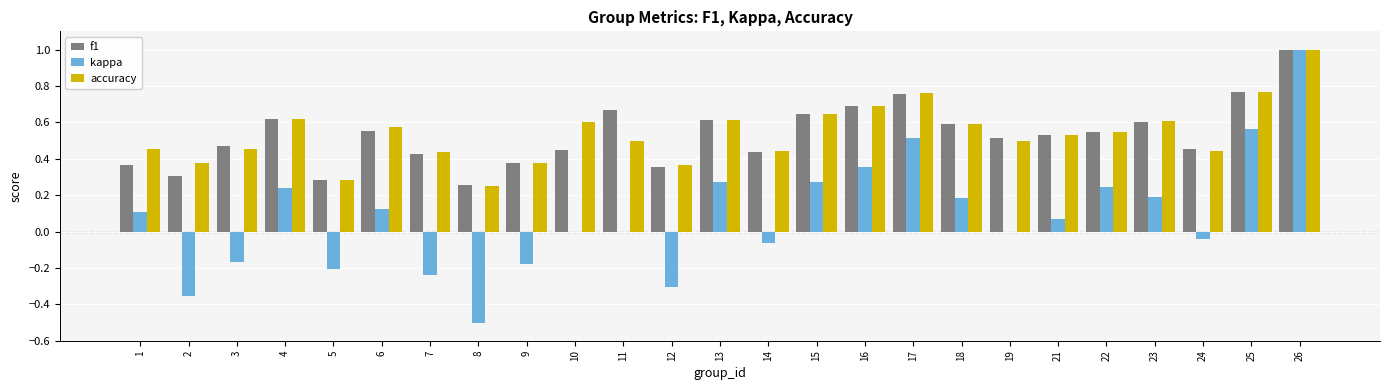

Which series has the largest range (max minus min)?

kappa